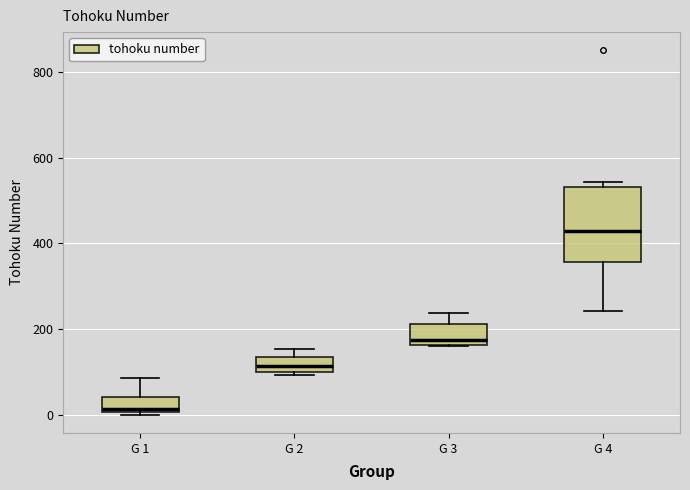

Reading left to right, read every box against the y-axis: the position of its median line, the range the box covers, and the ends of its whiskers. The values are not printed on the chart, so give them approximately, as read against the axis.

G 1: median 20, box 0 to 40, whiskers 0 (just below the box's lower edge) to 80
G 2: median 120, box 100 to 140, whiskers 100 (just below the box's lower edge) to 160
G 3: median 180, box 160 to 220, whiskers 160 to 240
G 4: median 420, box 360 to 540, whiskers 240 to 540 (just above the box's upper edge)